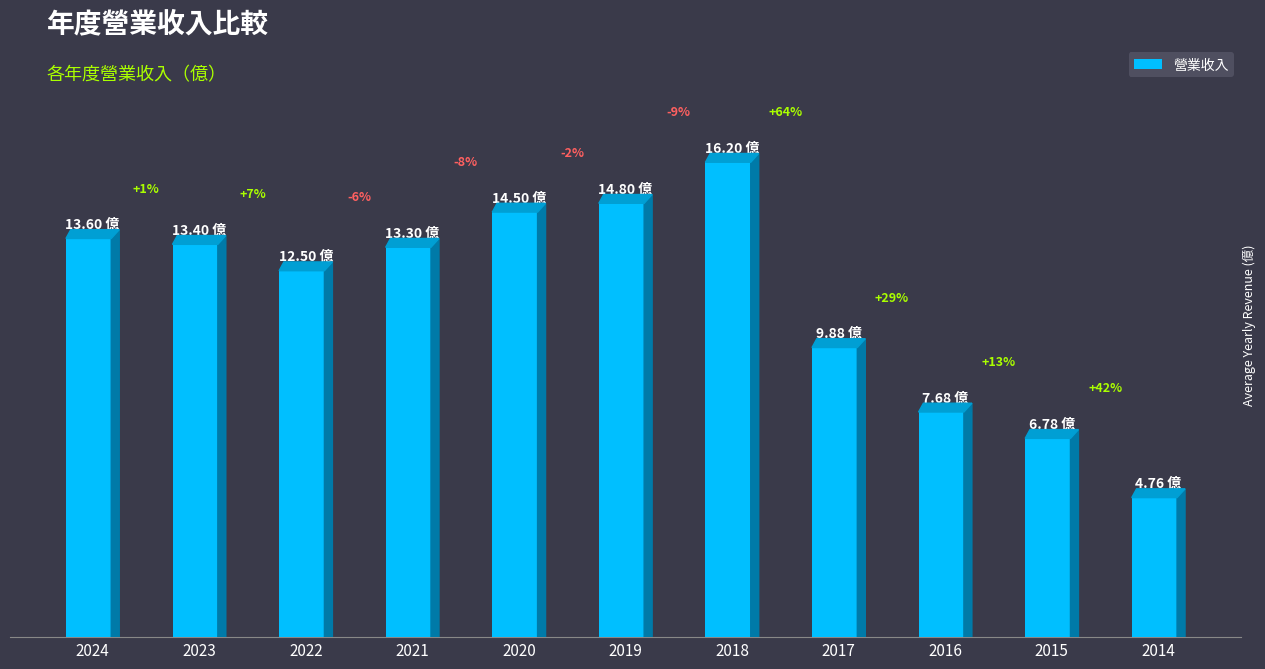

What is the difference between the second highest and minimum values?

10.0